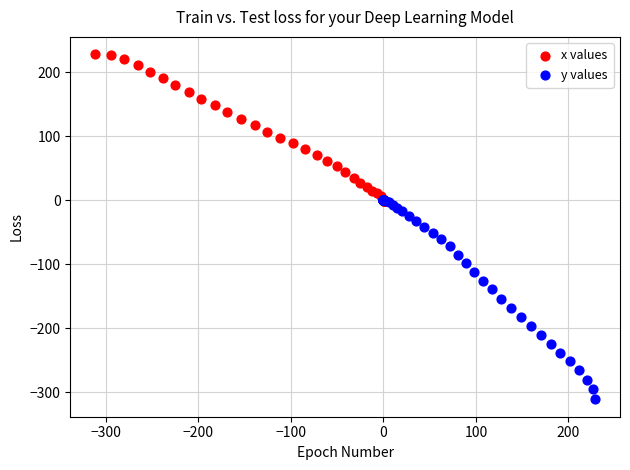

Which series contains the highest Y value?

x values